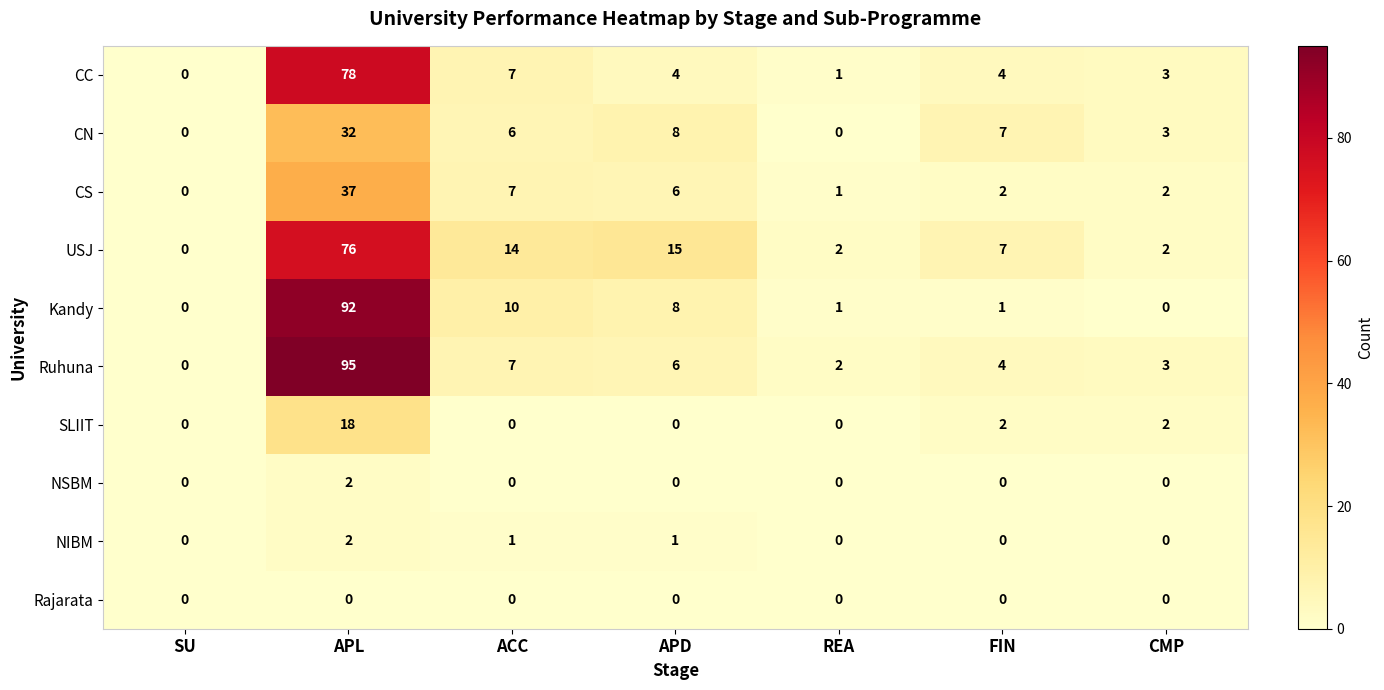

Is it true that NIBM equals 1 at SU?

False